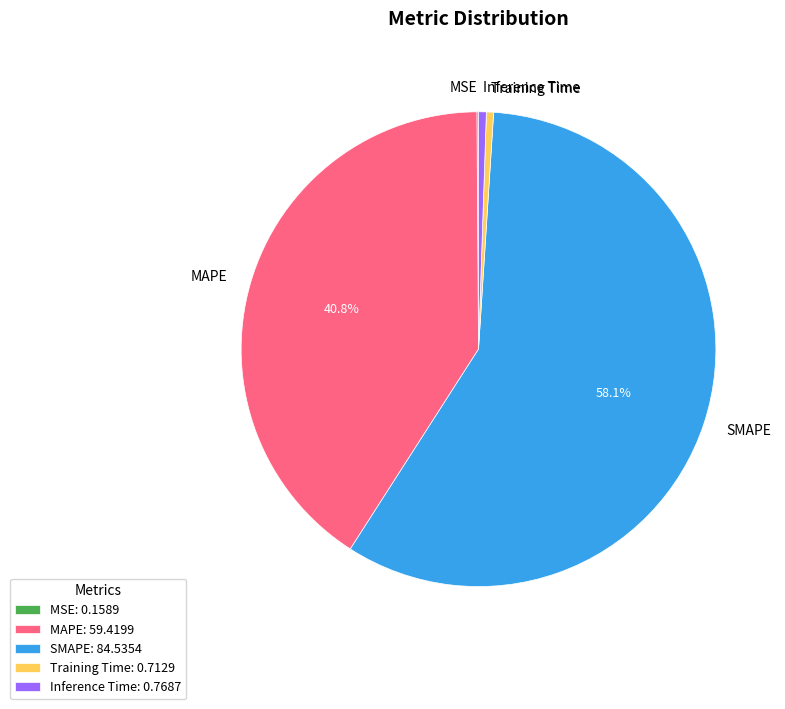

Does SMAPE represent more than half of the total?

Yes